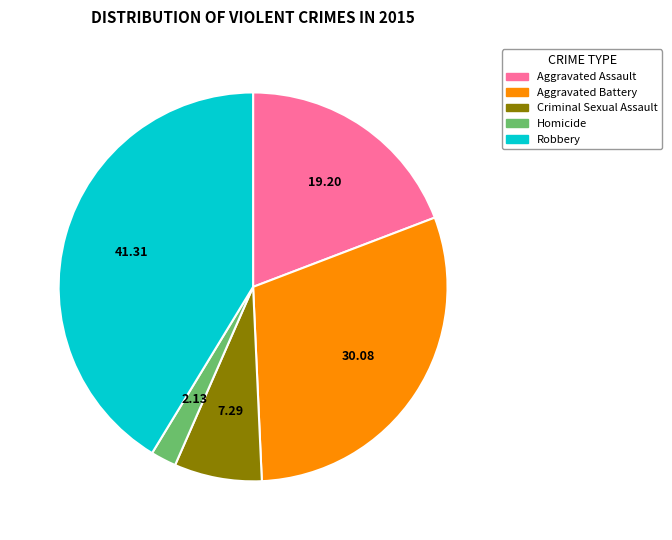

The Aggravated Assault slice represents 19% of the pie. True or false?

True